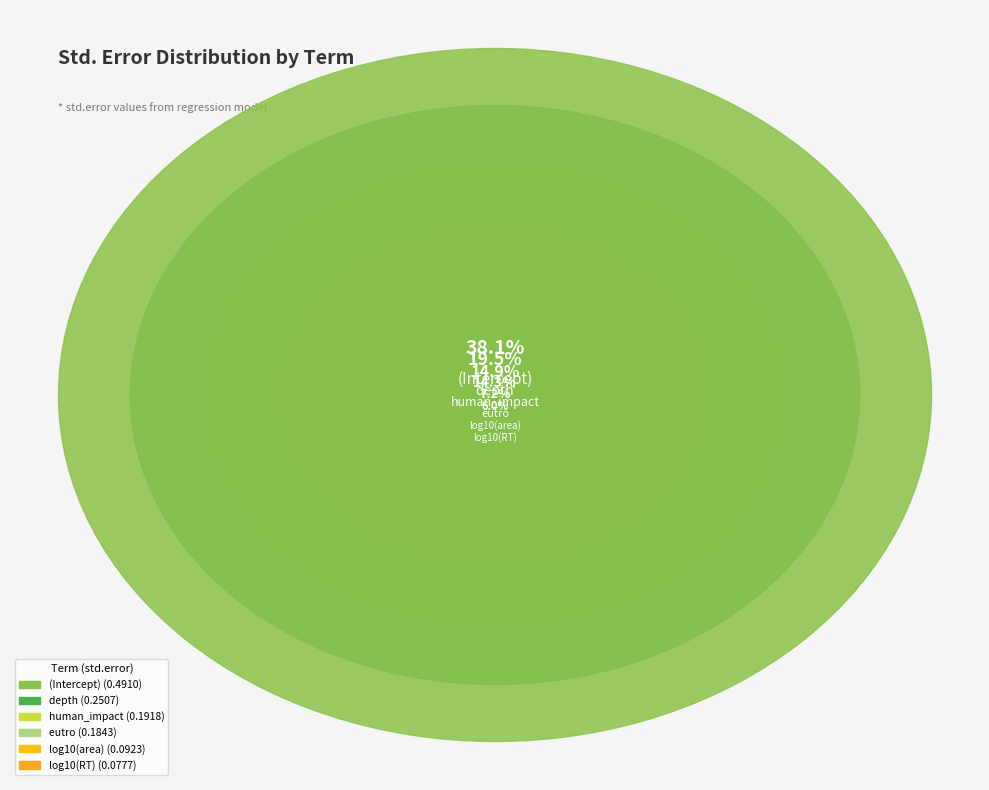

What is the change in value from log10(area) to eutro?

+0.1